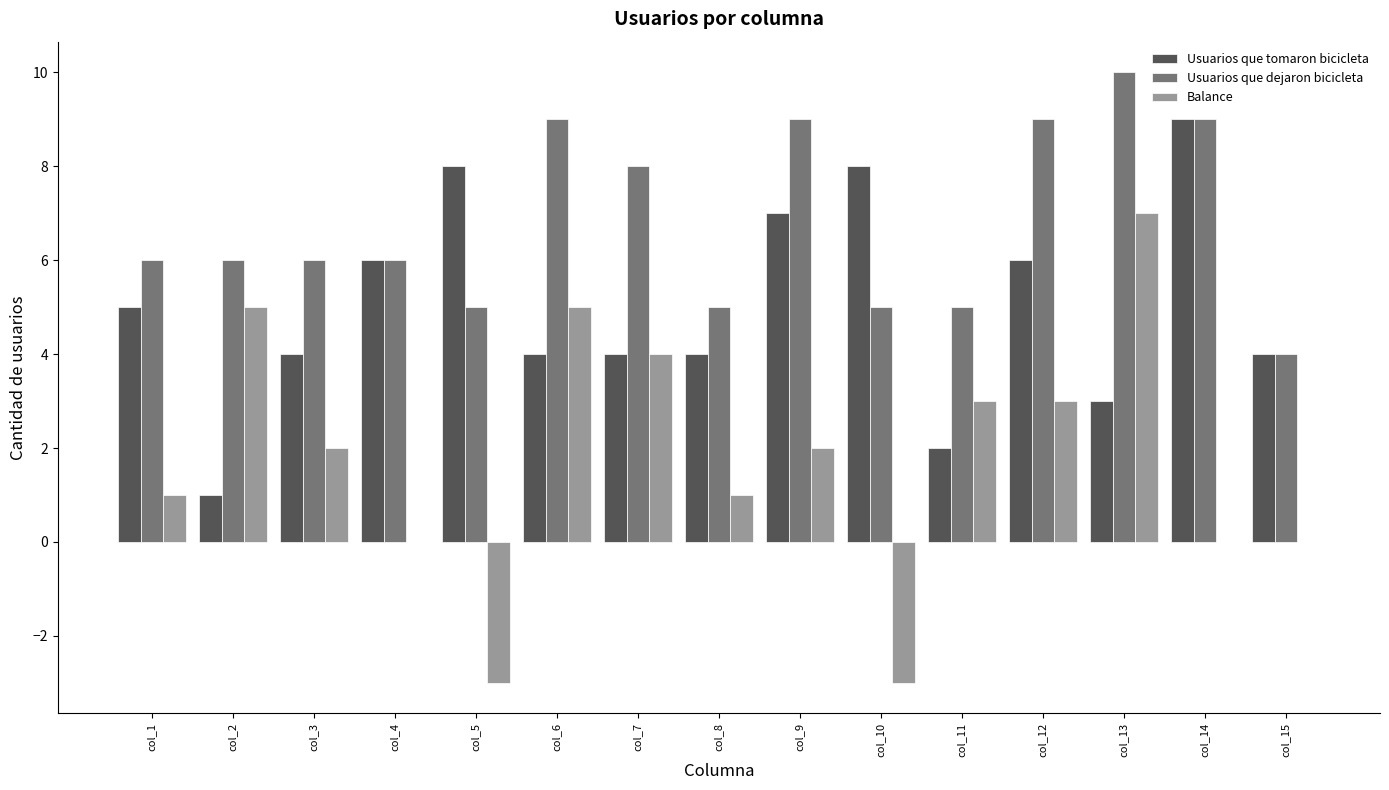

What is the total value across all series at col_13?

20